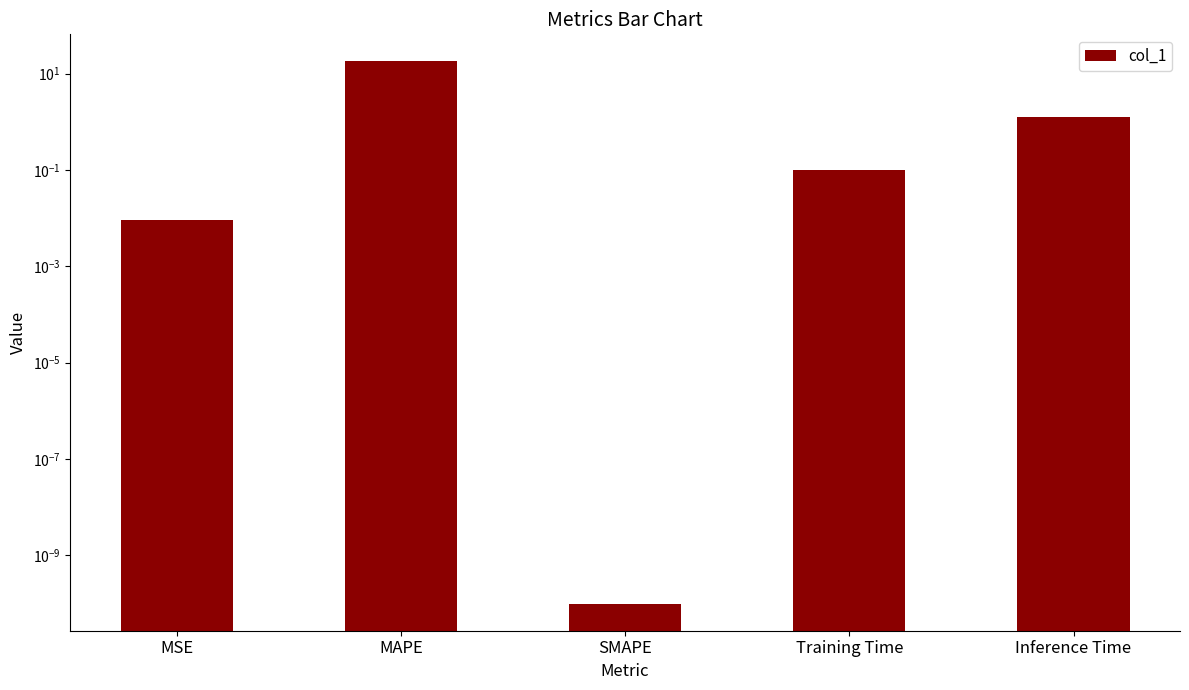

List the labels in order of value, smallest first.

SMAPE, MSE, Training Time, Inference Time, MAPE